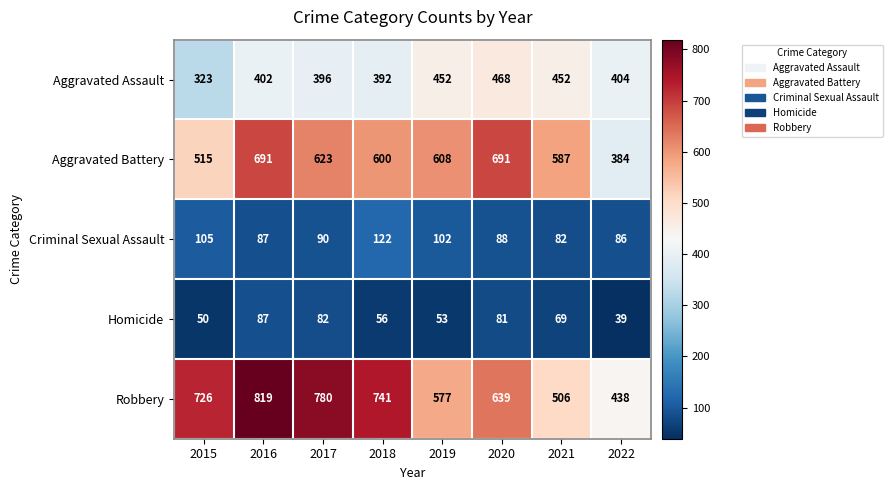

Which series has the widest spread of values?

Robbery